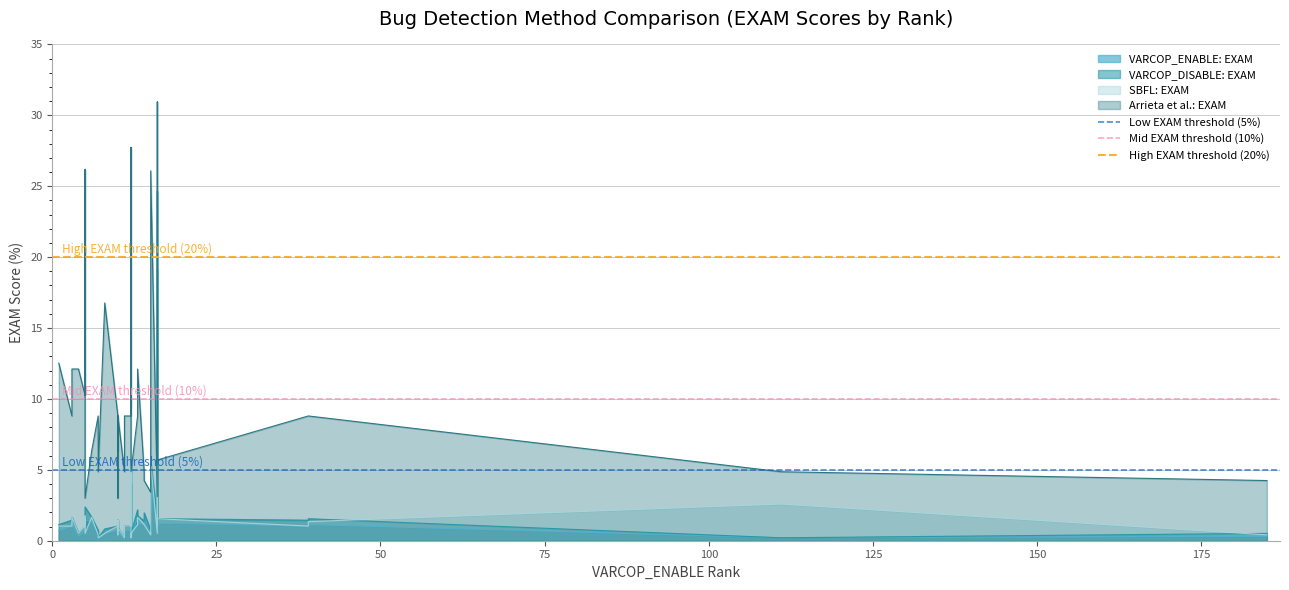

Does the chart display data point markers on the line(s)?

No